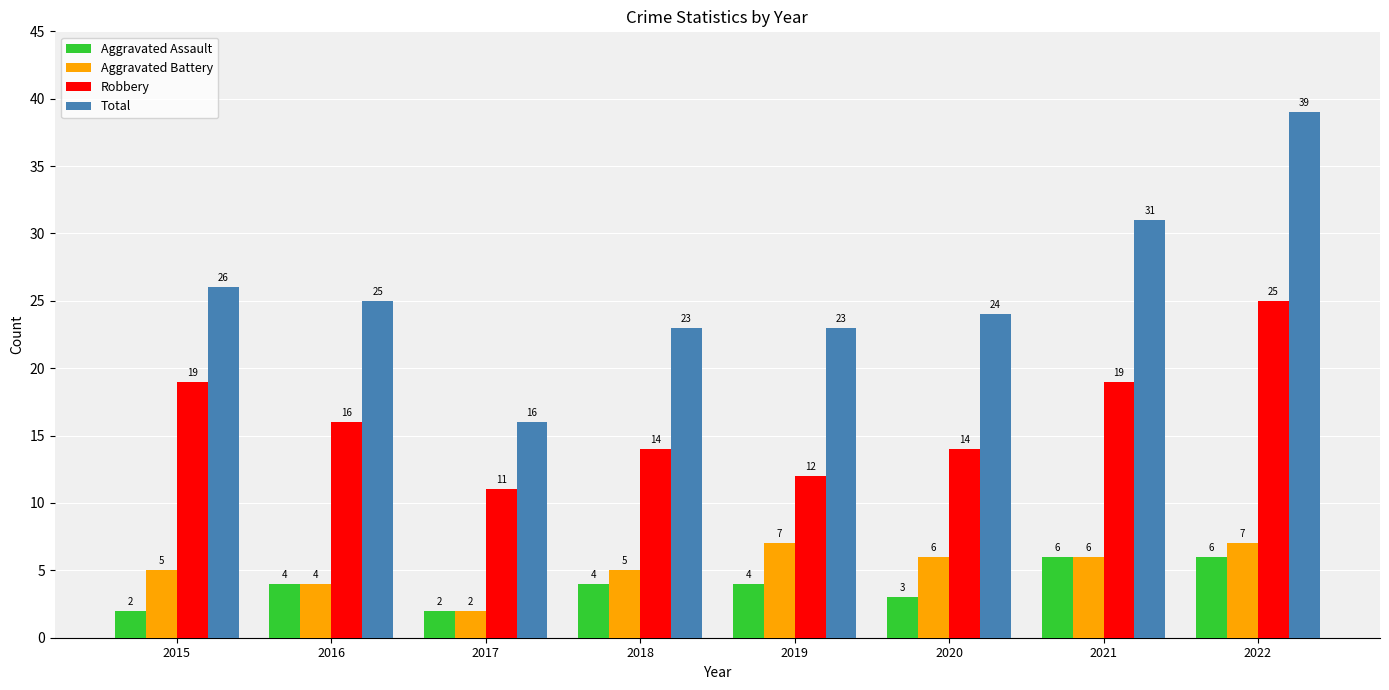

What is the maximum value shown in the chart?

39